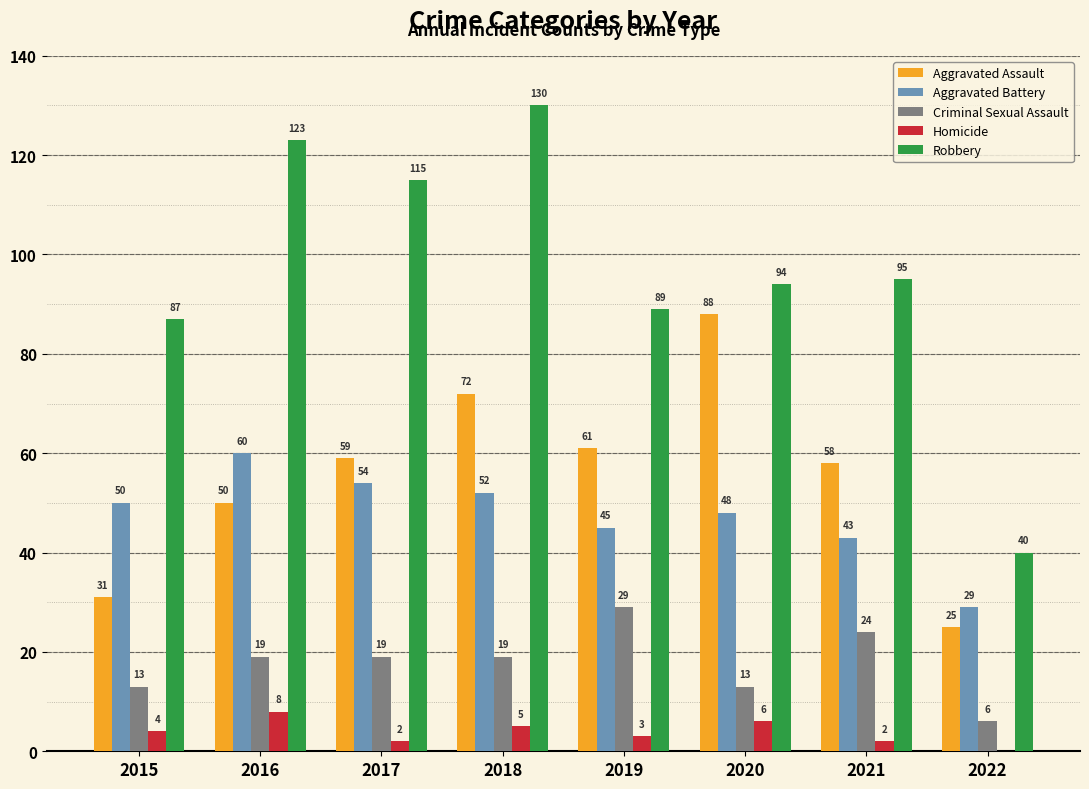

Is the value of Criminal Sexual Assault at 2022 greater than the value of Homicide at 2019?

Yes